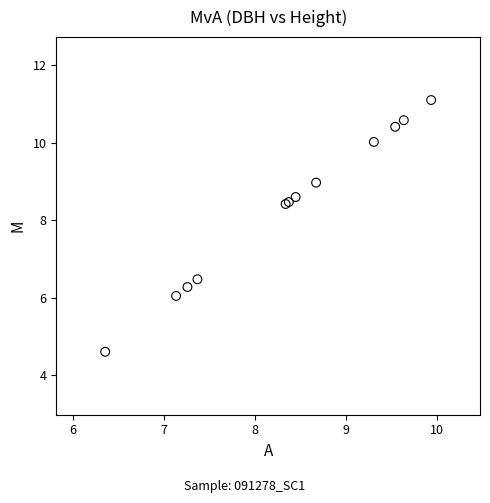

What Y value in the scatter plot is closest to 7?

6.5